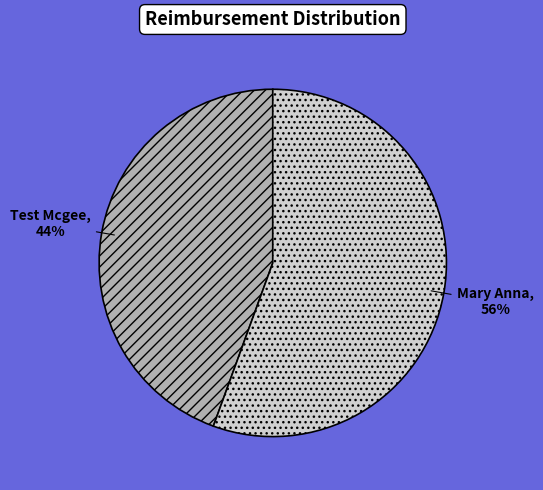

Do Mary Anna and Test Mcgee together represent more than half of the pie?

Yes